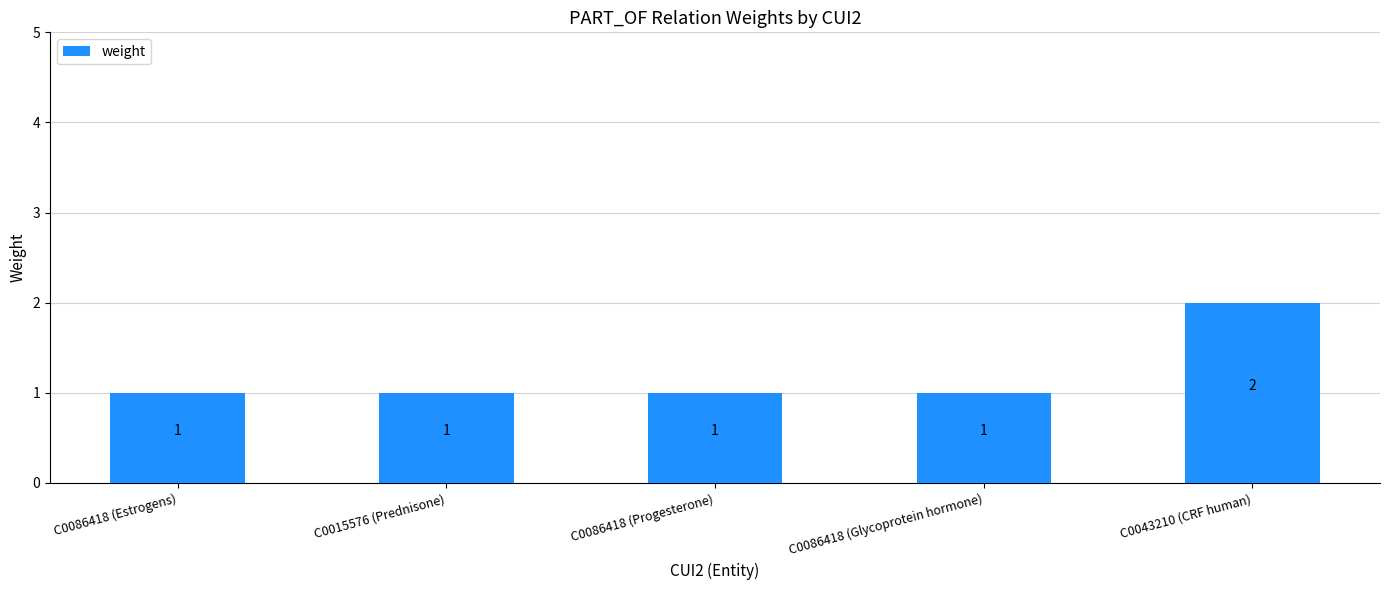

Which category has the highest value across all series?

C0043210 (CRF human)